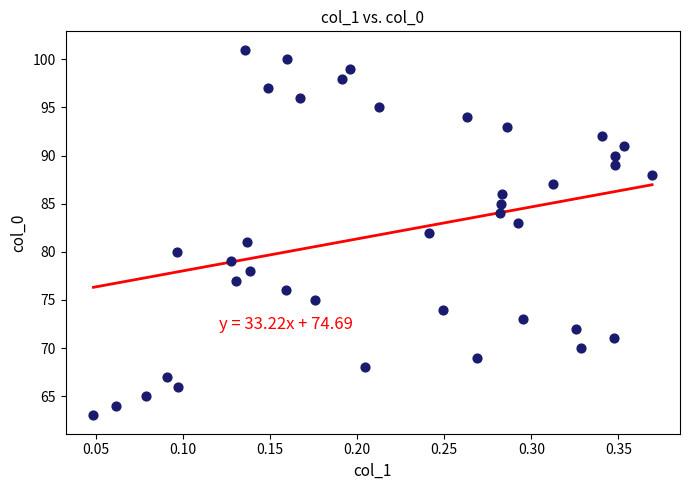

What is the range of Y values (max minus min)?

38